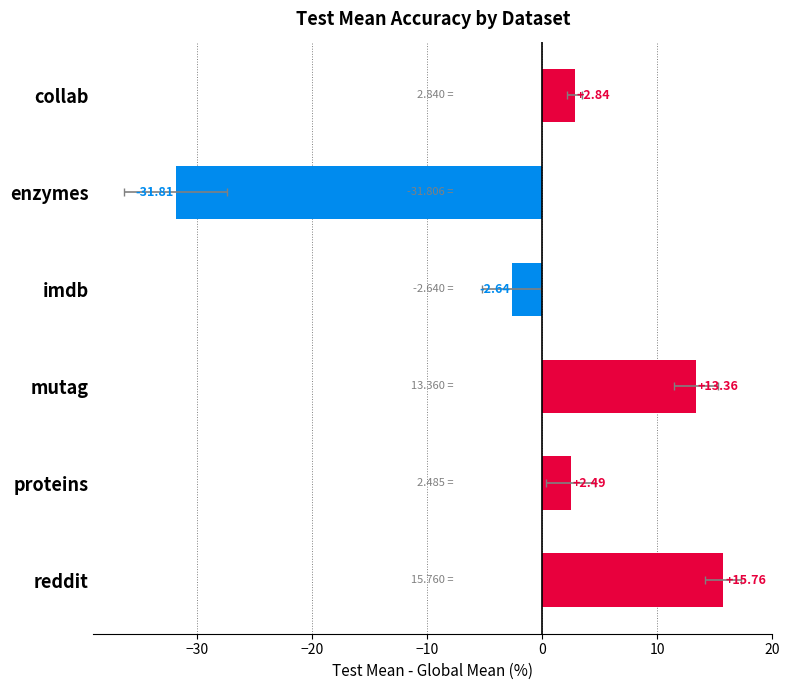

What is the difference between the maximum and minimum values?

47.6